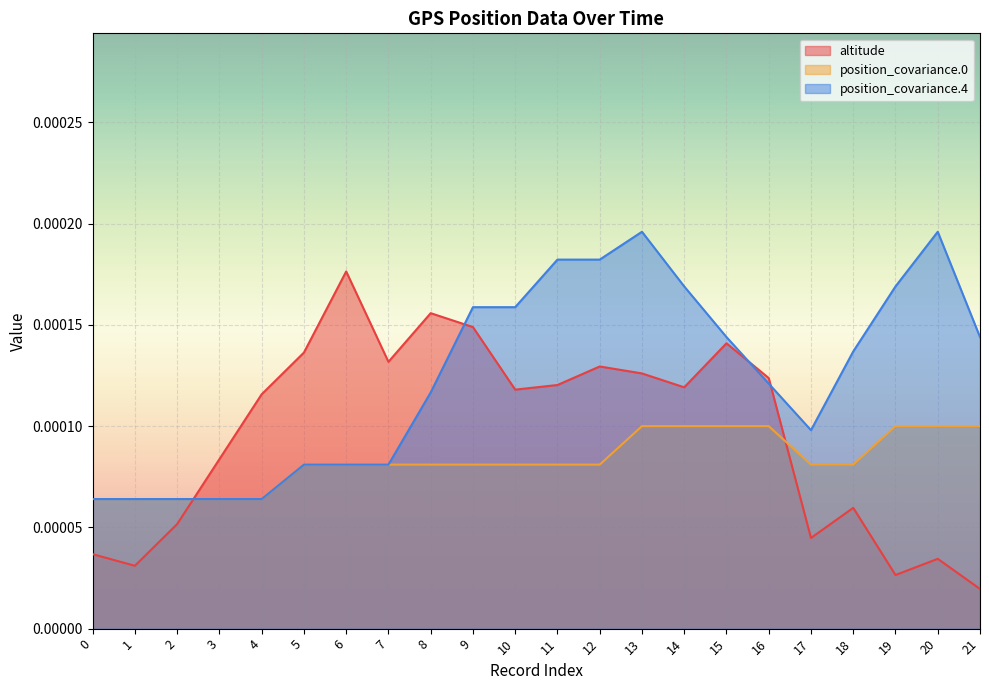

After their last crossing, which series has the higher values: position_covariance.0 or altitude?

position_covariance.0